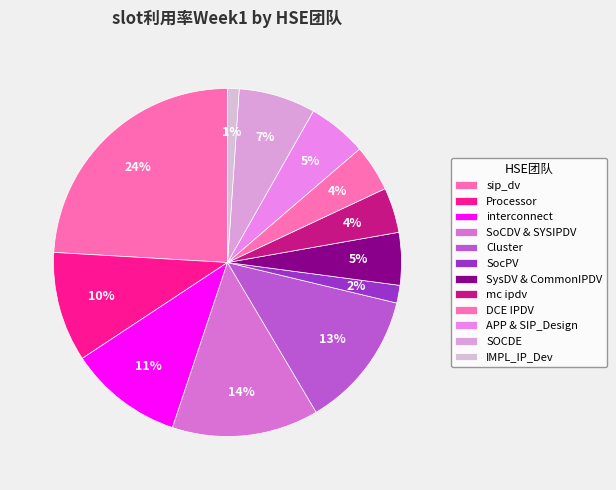

What percentage is the IMPL_IP_Dev slice, to the nearest percent?

1%